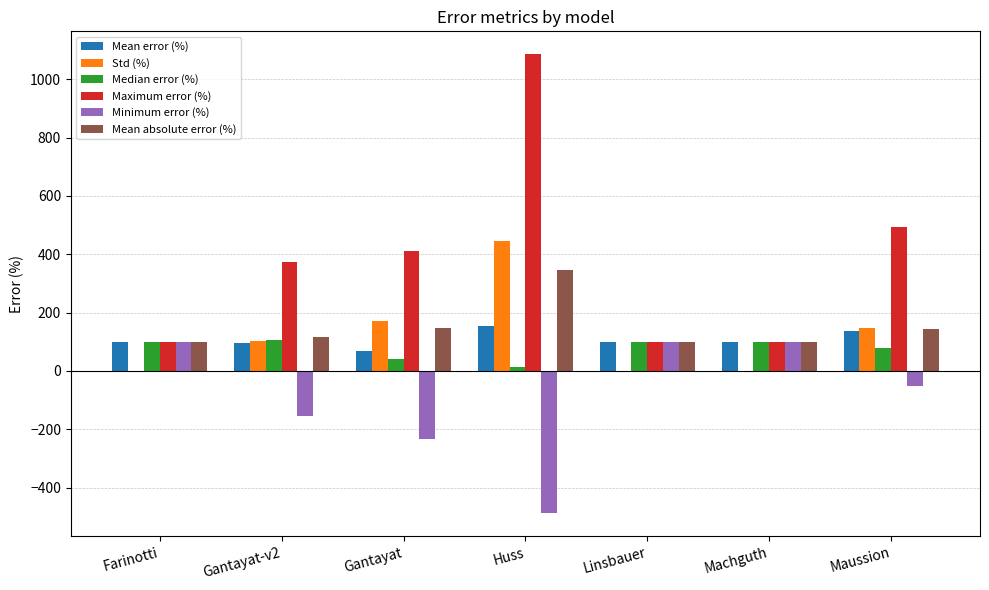

How many groups of bars are there?

7